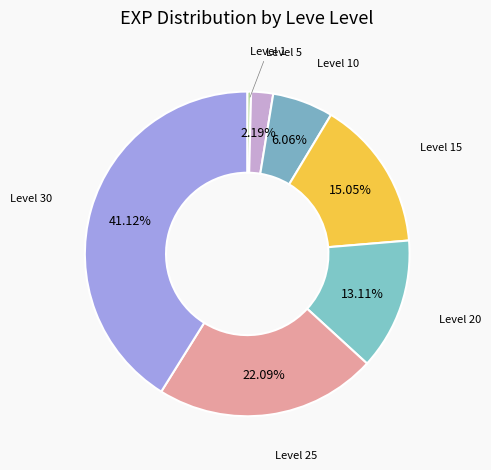

Is Level 25 the majority of the pie?

No